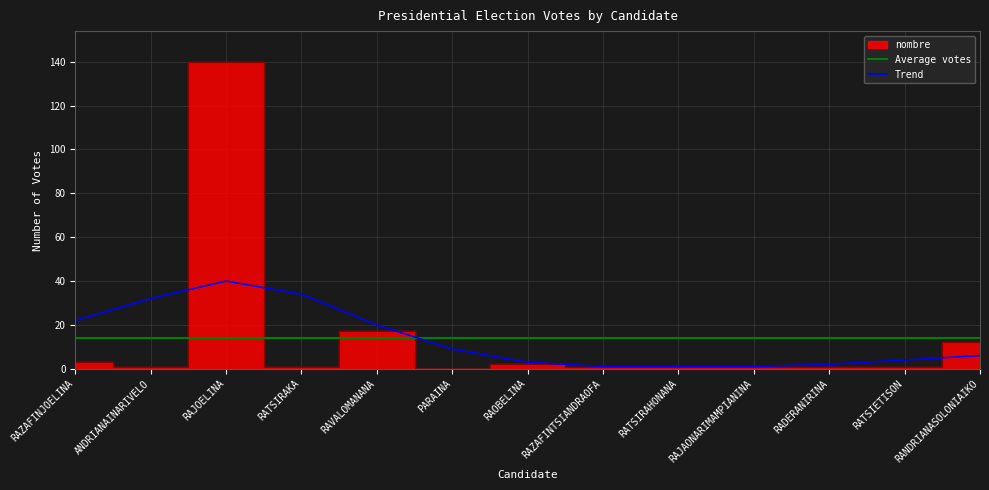

How many times do Trend and Average votes cross each other?

1